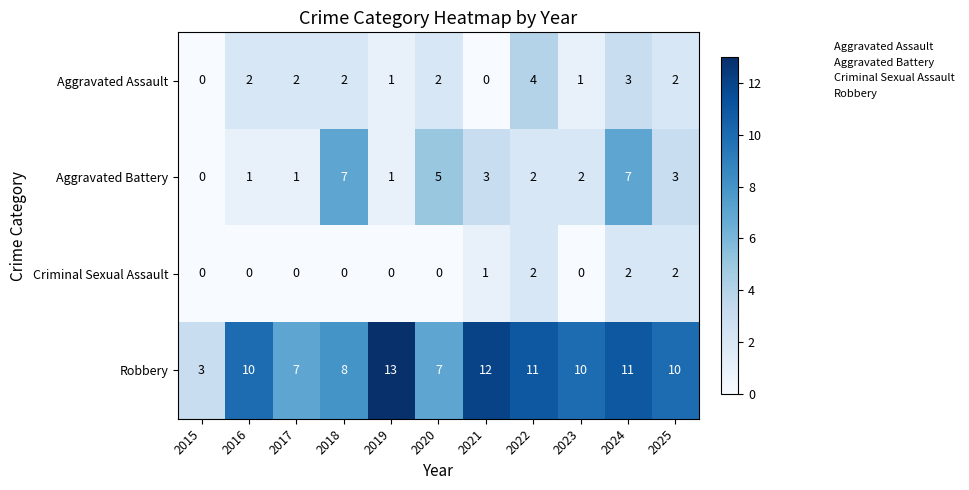

What is the sum of all Aggravated Assault values?

19